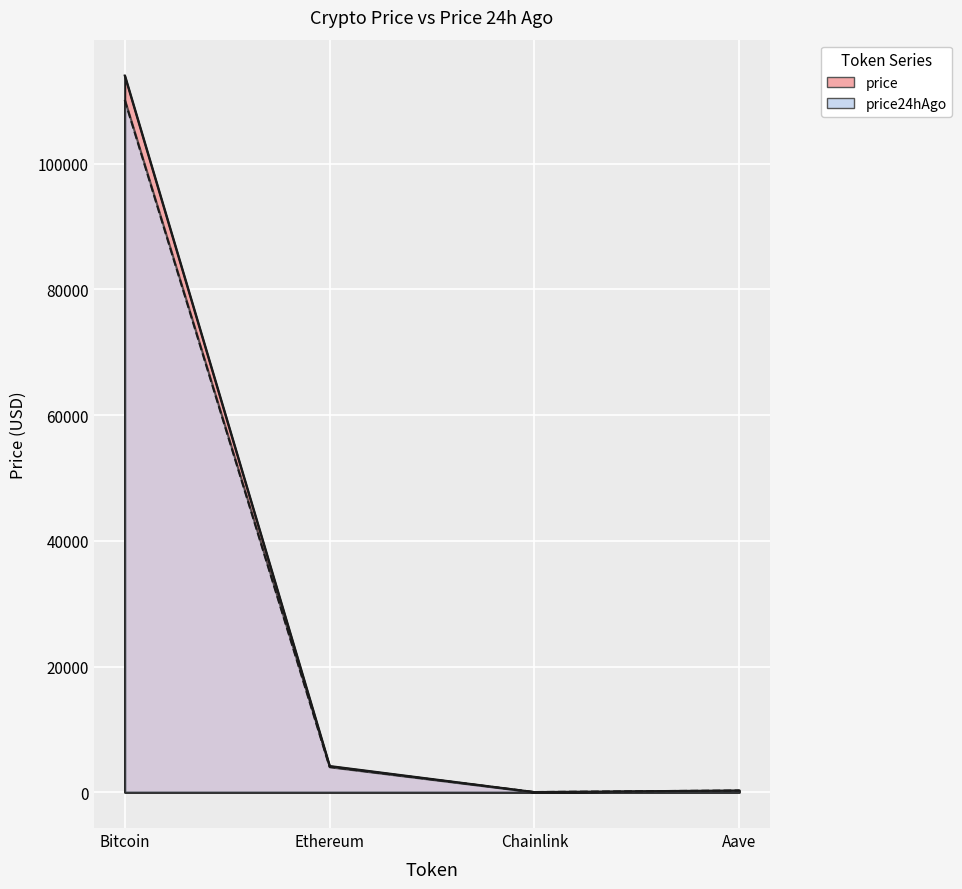

What is the value of the price point at the 3rd from the left?

21.5